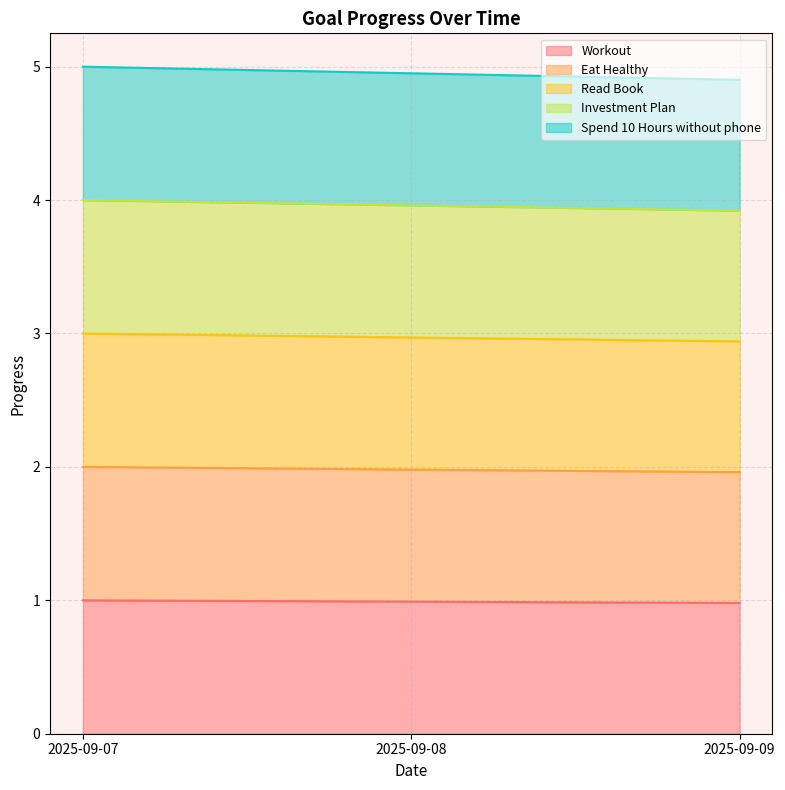

How many data points does each series have?

3